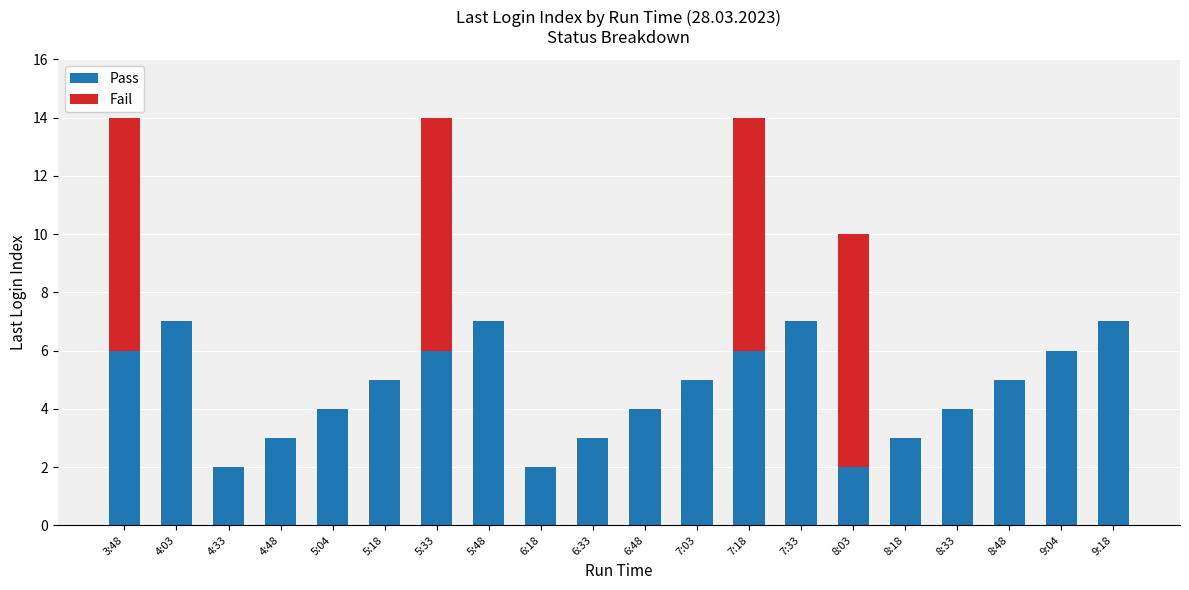

What is the maximum value for Pass?

7